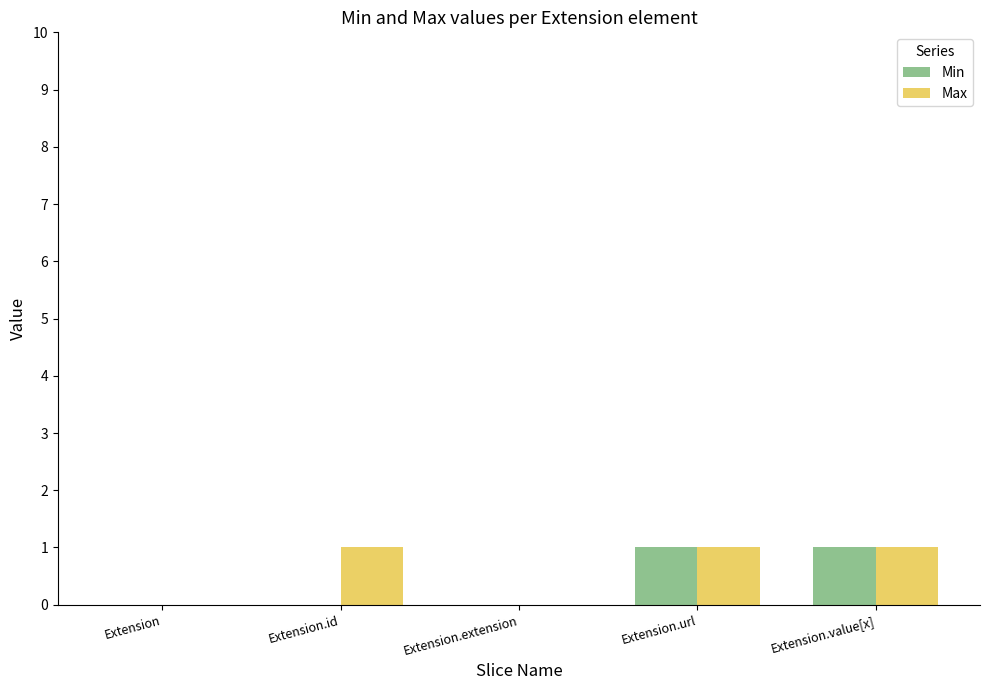

Reading left to right, extract all data points from this chart.

Min: 0	0	0	1	1
Max: 0	1	0	1	1